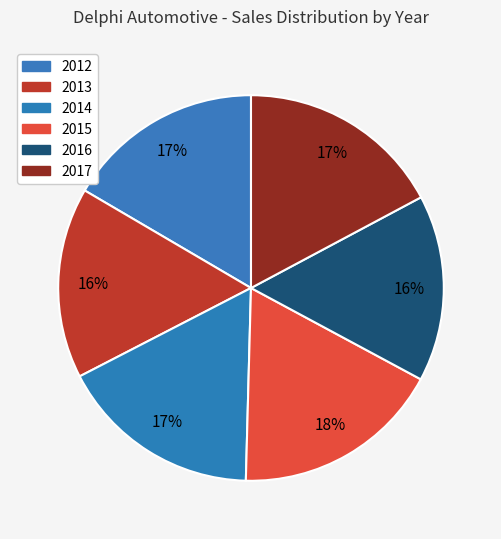

Count the number of slices in the pie.

6